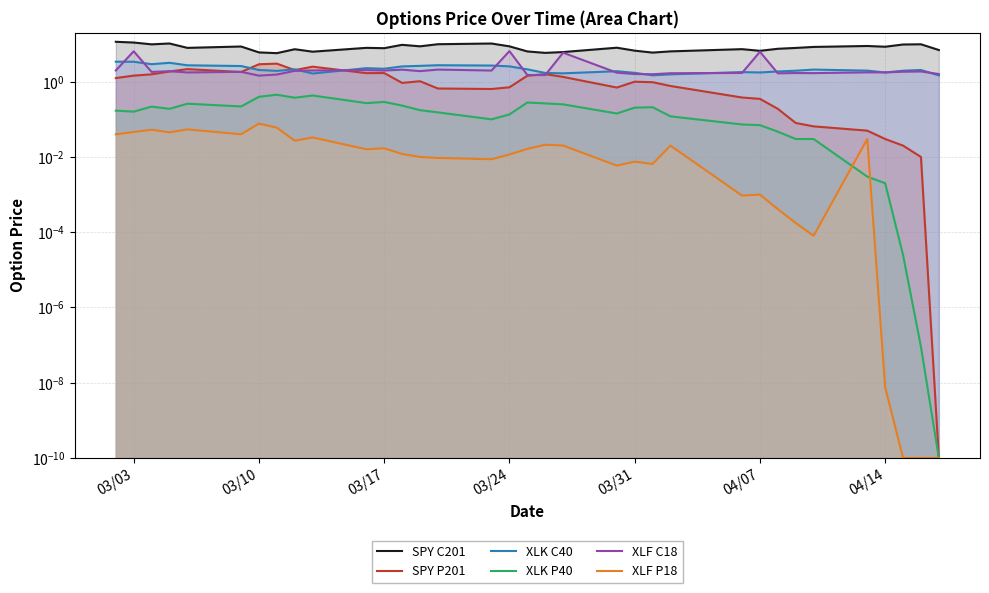

At how many categories does at least one series exceed 7?

23